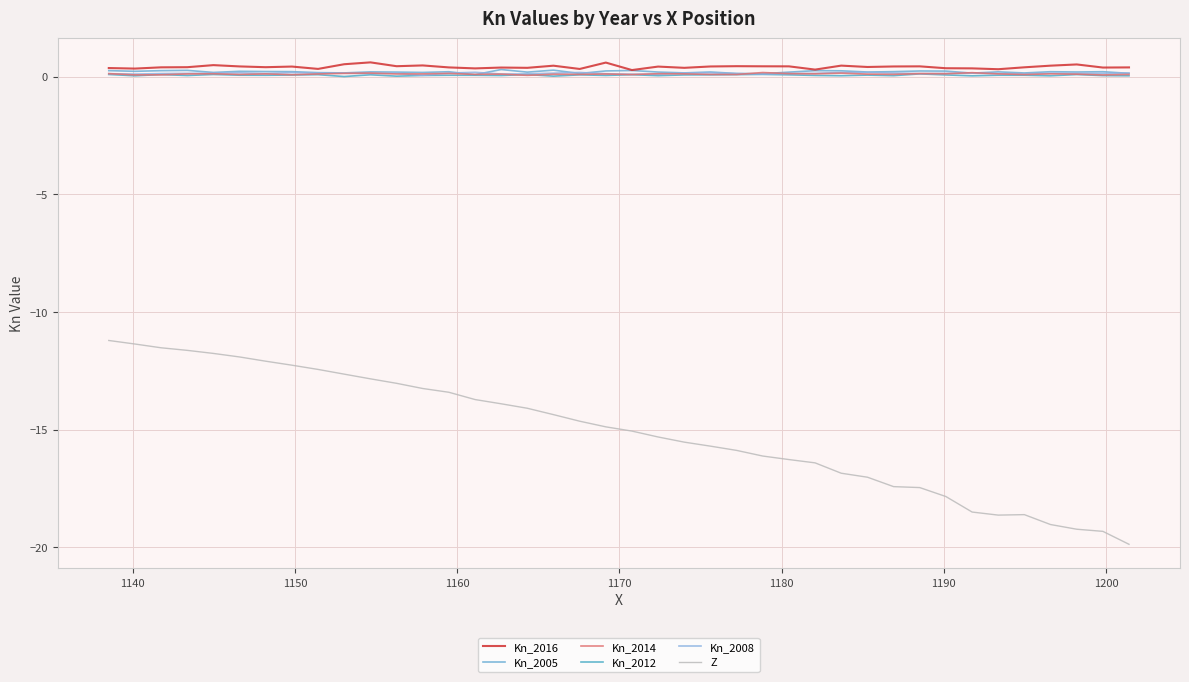

What is the greatest value displayed?

0.6